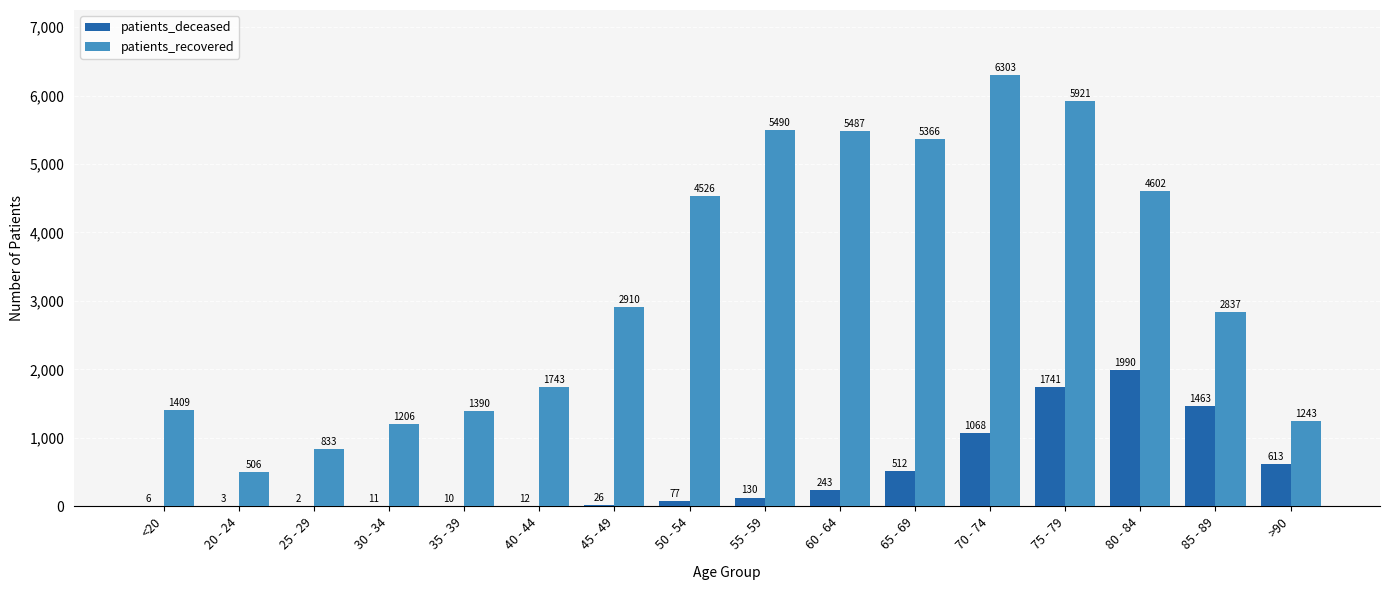

Reading right to left, extract all data points from this chart.

patients_deceased: 613	1463	1990	1741	1068	512	243	130	77	26	12	10	11	2	3	6
patients_recovered: 1243	2837	4602	5921	6303	5366	5487	5490	4526	2910	1743	1390	1206	833	506	1409